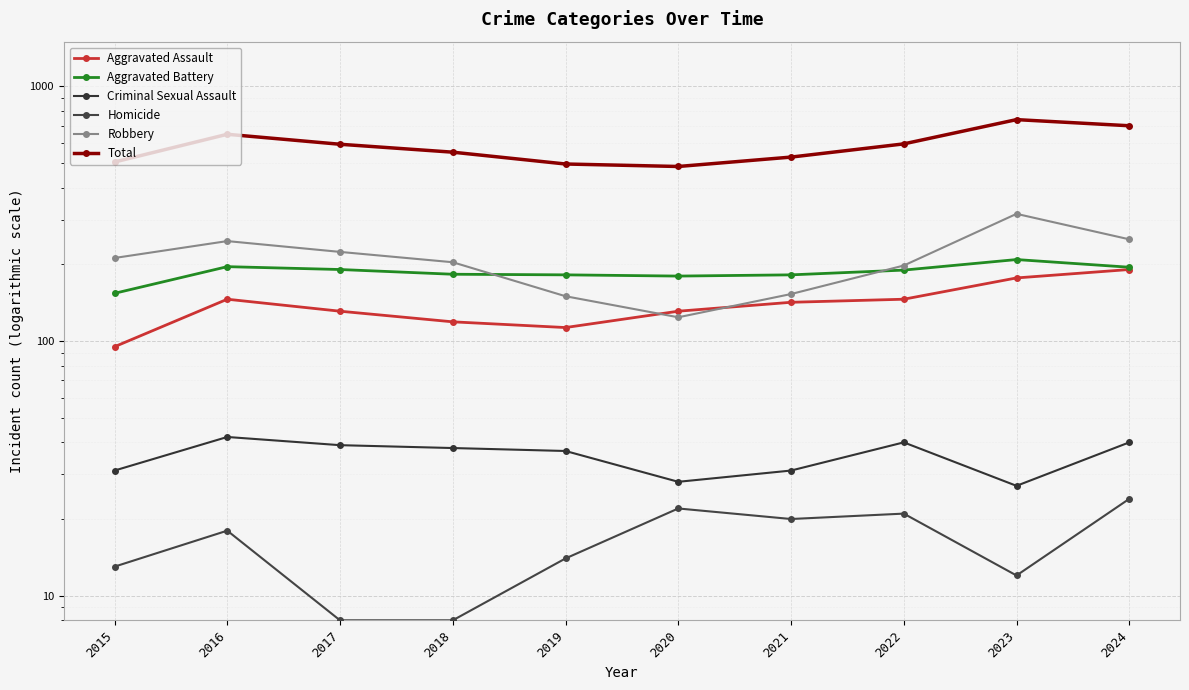

Rank the series at 2022 from lowest to highest value.

Homicide, Criminal Sexual Assault, Aggravated Assault, Aggravated Battery, Robbery, Total